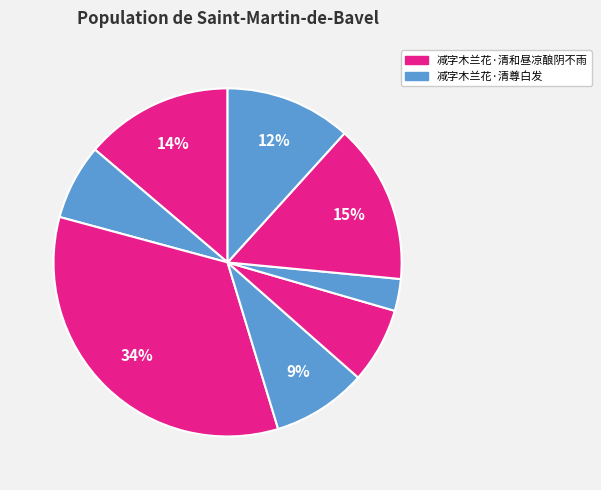

How many segments does this pie chart have?

8